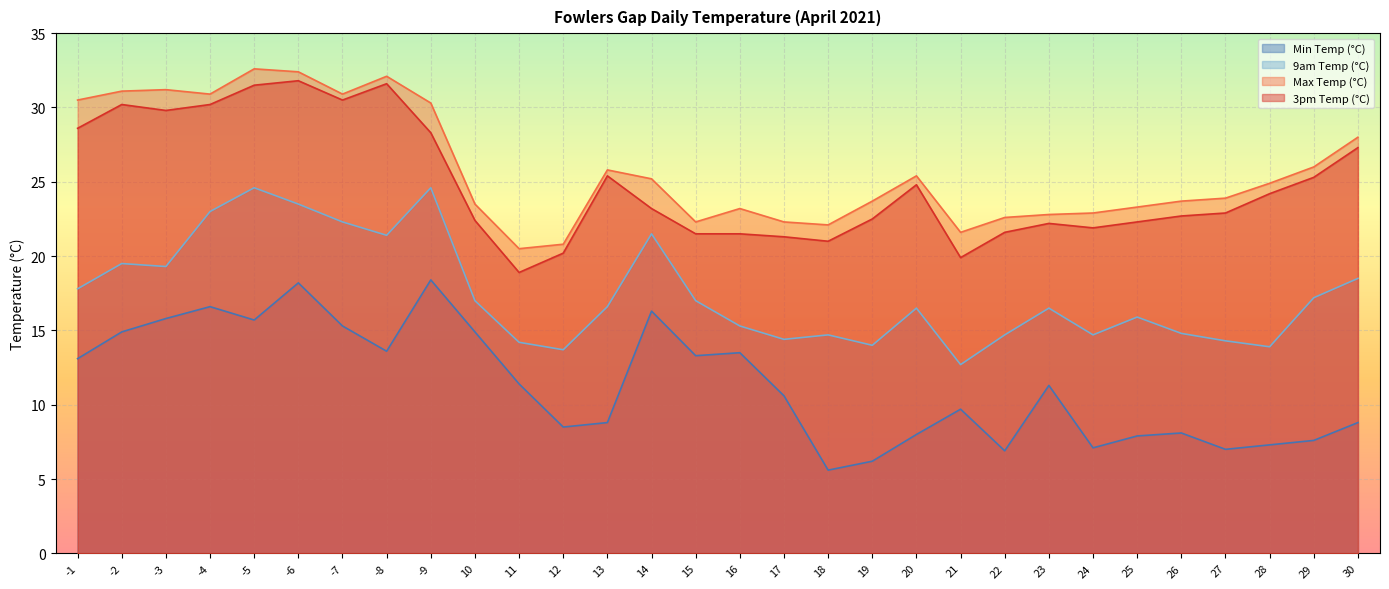

What is the average value of the 9am Temp (°C) series?

17.5